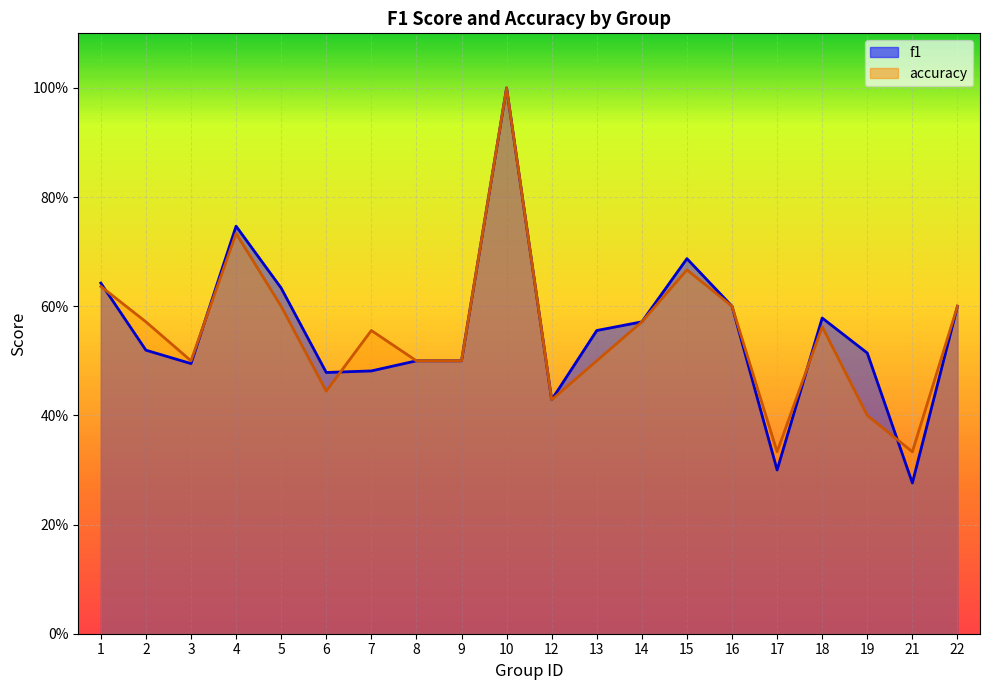

Is it true that accuracy equals 0.3 at 22?

False